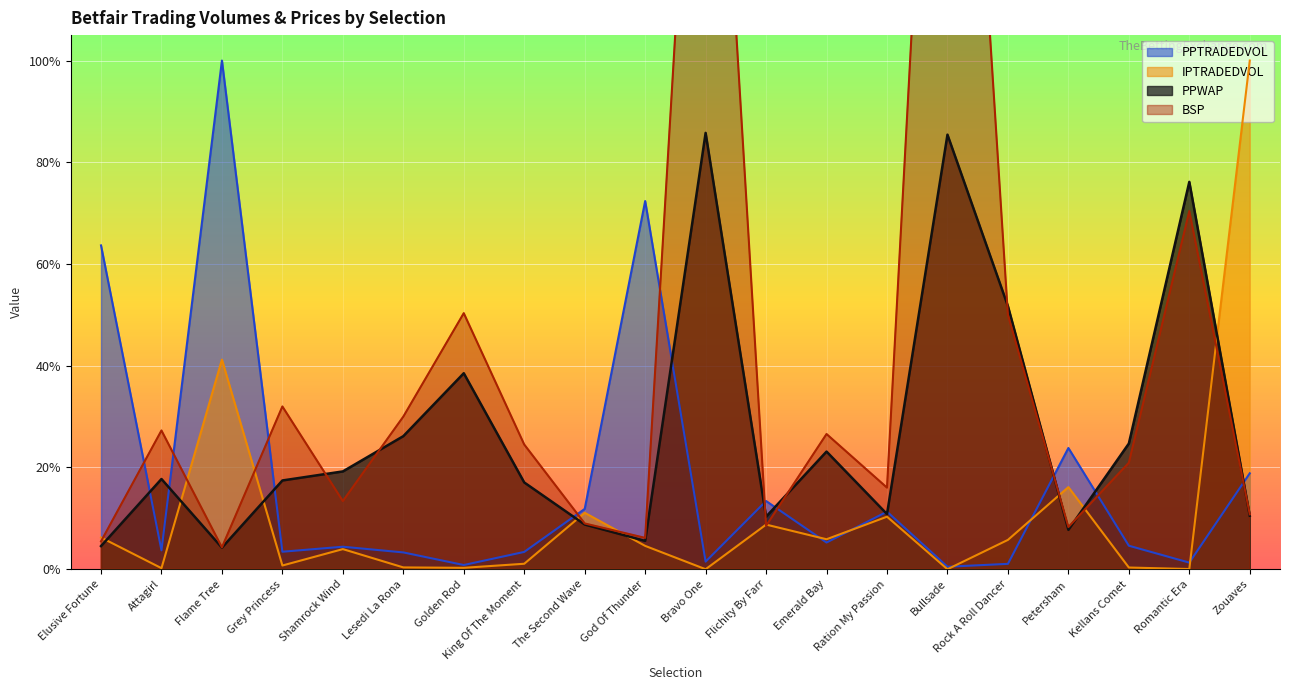

The PPWAP series shows 1.8 at Petersham. True or false?

False